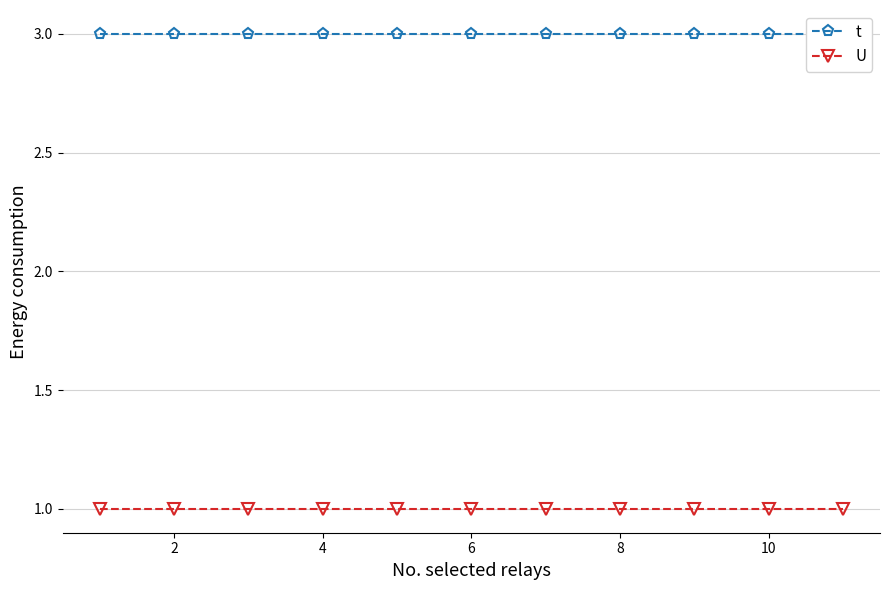

What is the total value across all series at 4?

4